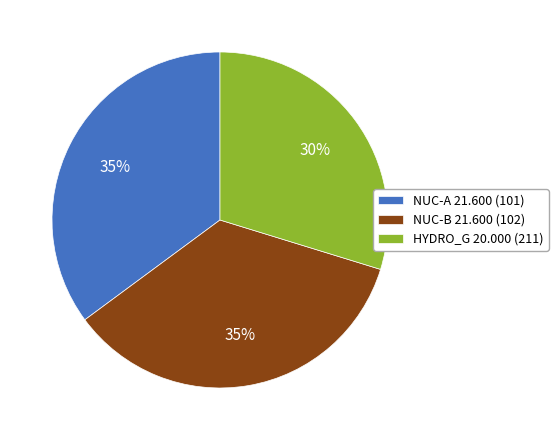

To the nearest percent, what is the average slice percentage?

33%